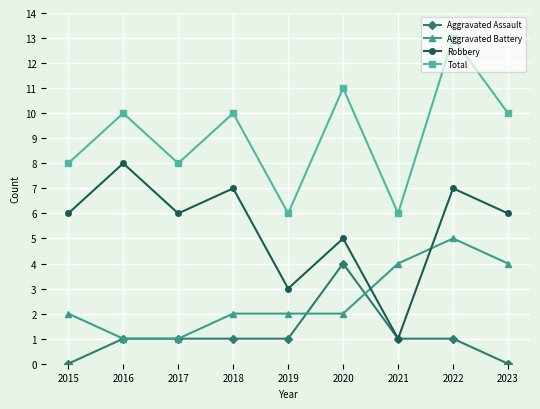

Is this an area chart (filled region under the line)?

No